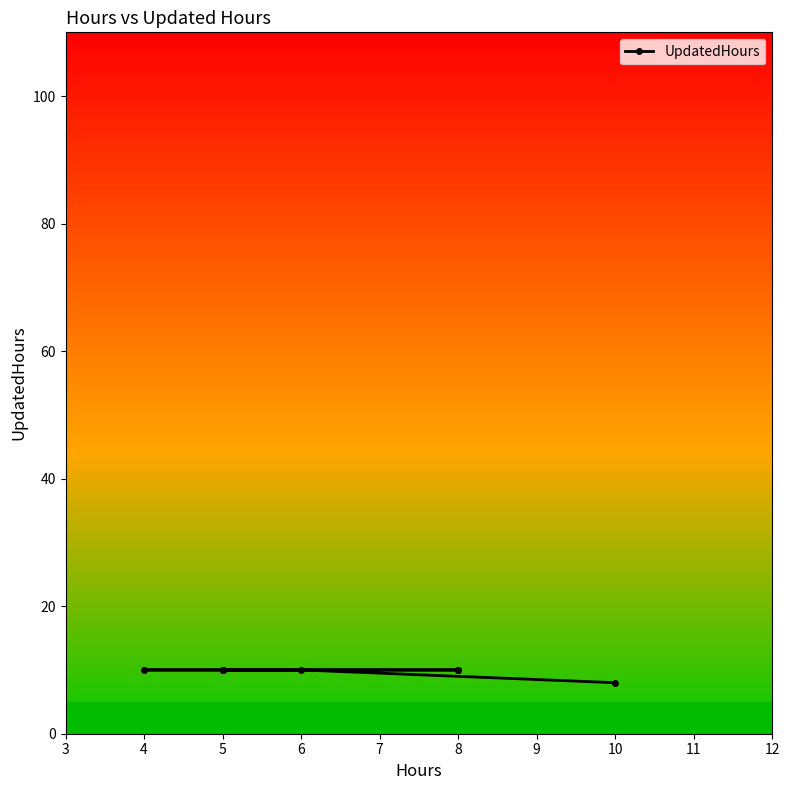

What is the approximate value at 4?

10